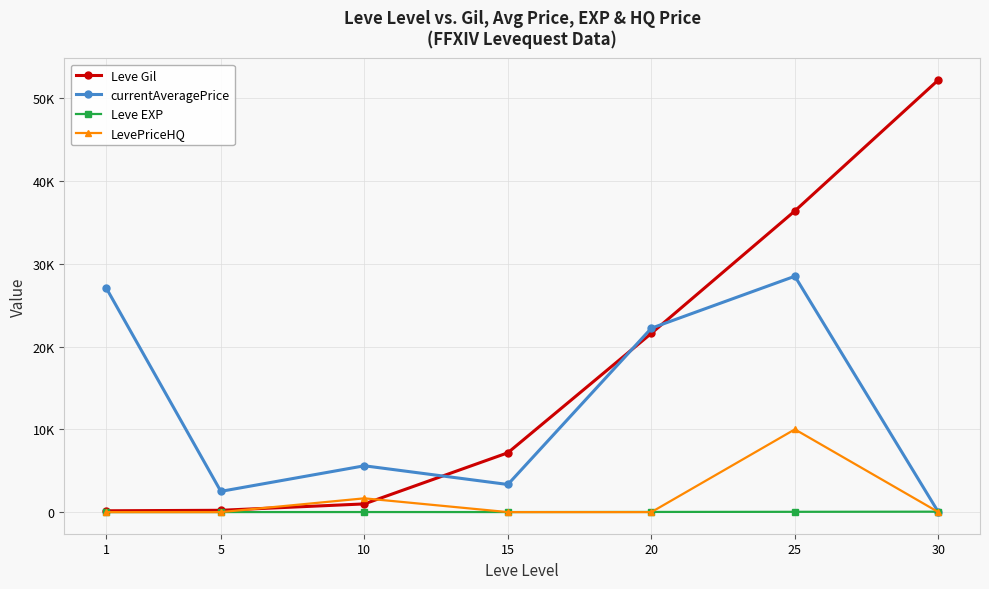

What is the total value across all series at 30?

52272